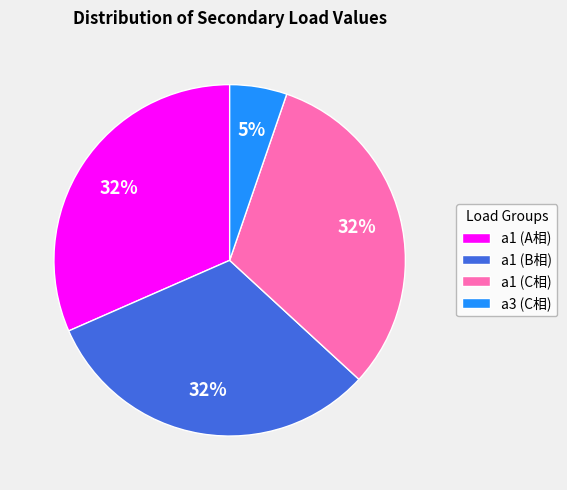

Does any single category account for the majority?

No